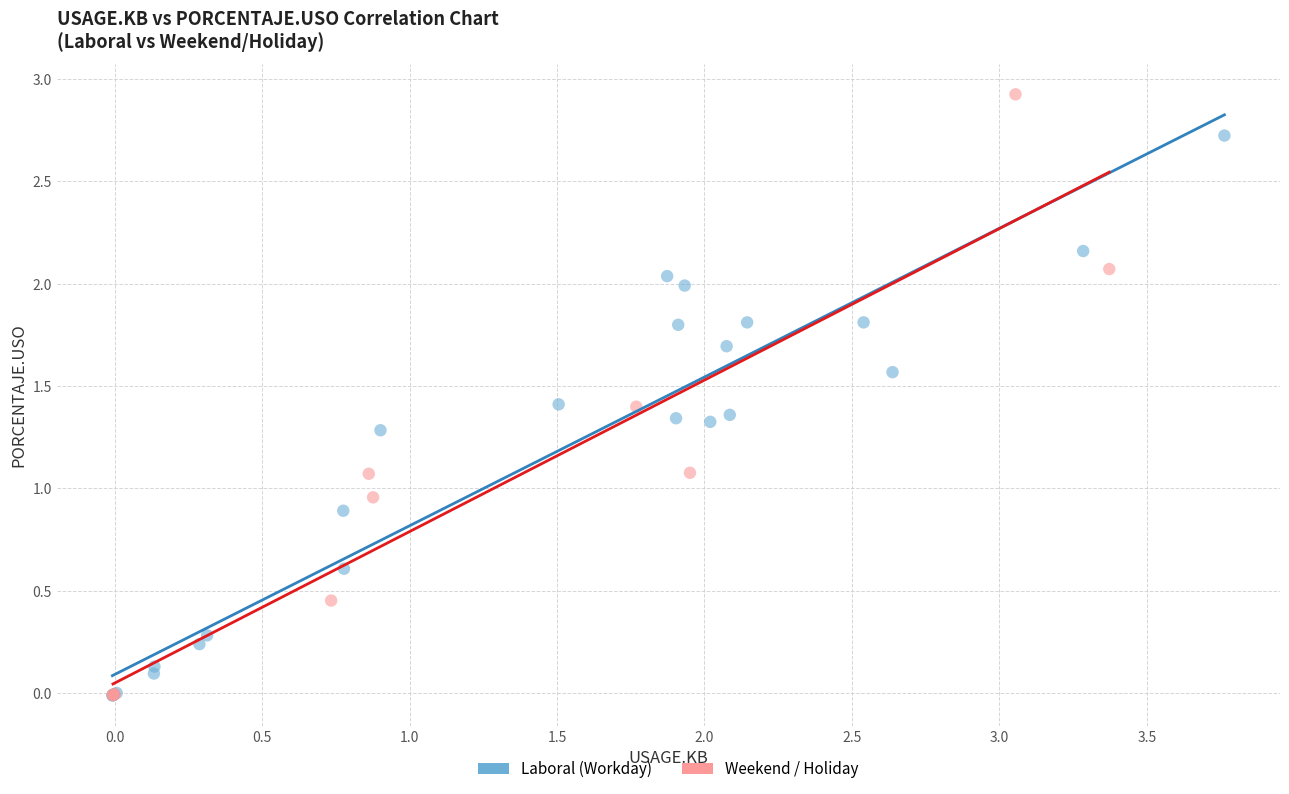

Which series has the widest spread of Y values?

Weekend / Holiday